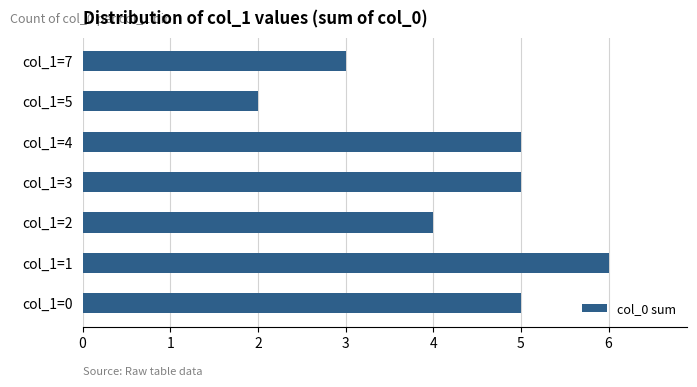

Which category has the highest value across all series?

col_1=1